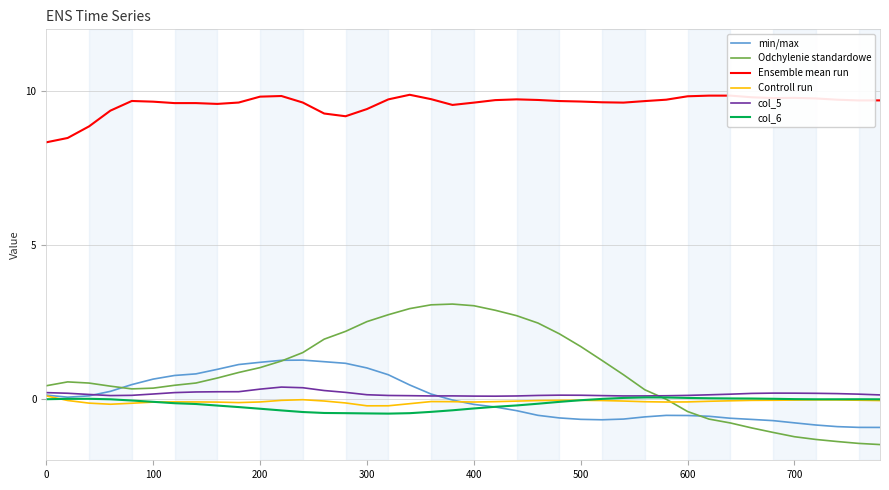

True or false: Odchylenie standardowe and min/max cross at least once.

True